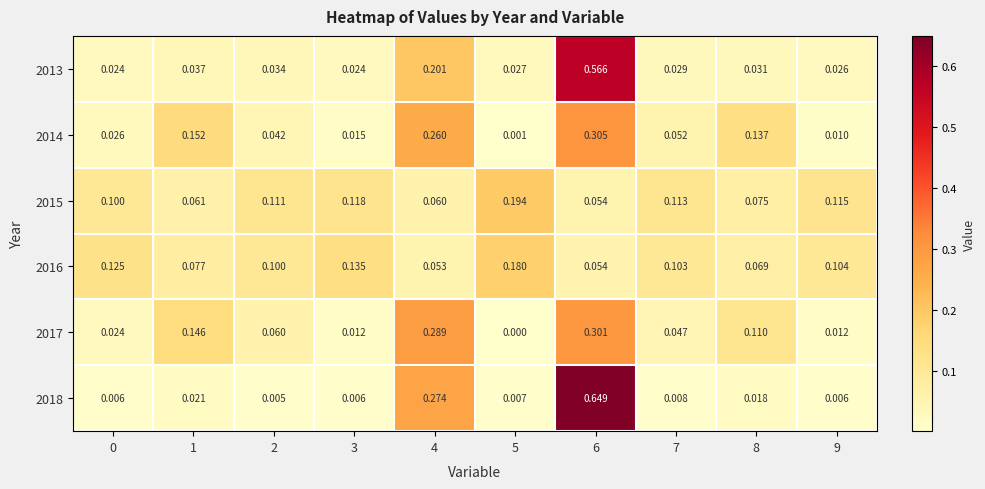

Count the number of categories in the chart.

10